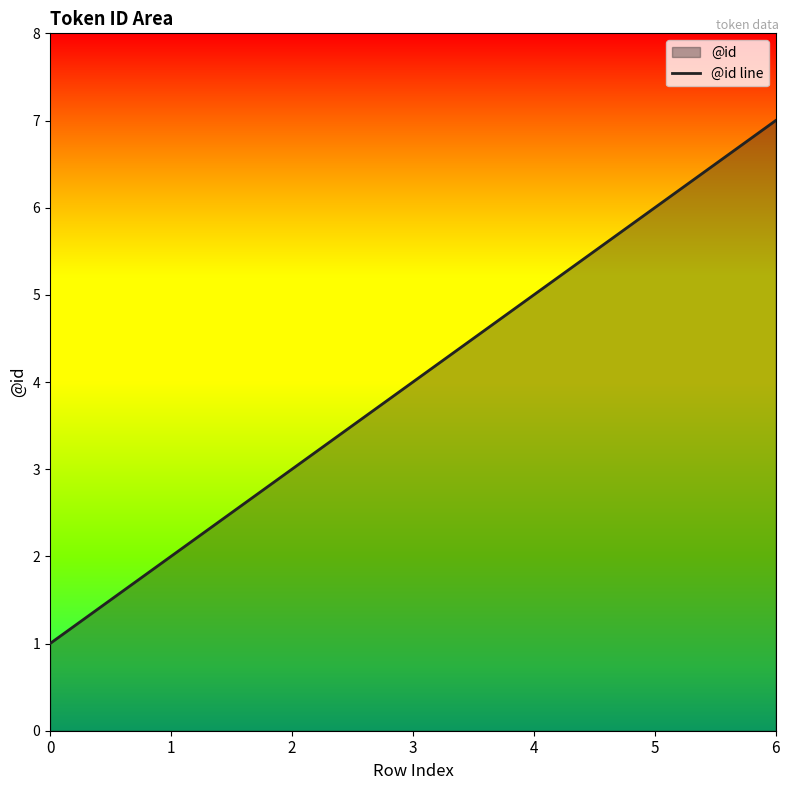

Rank the categories by value from highest to lowest.

6, 5, 4, 3, 2, 1, 0